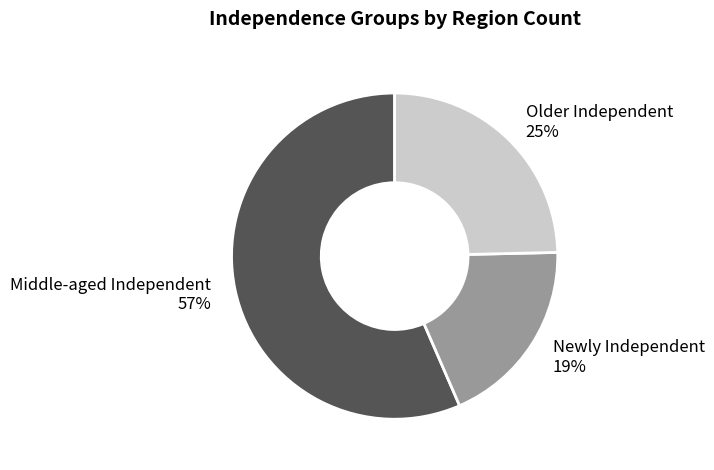

Is the sum of Newly Independent and Middle-aged Independent greater than half?

Yes